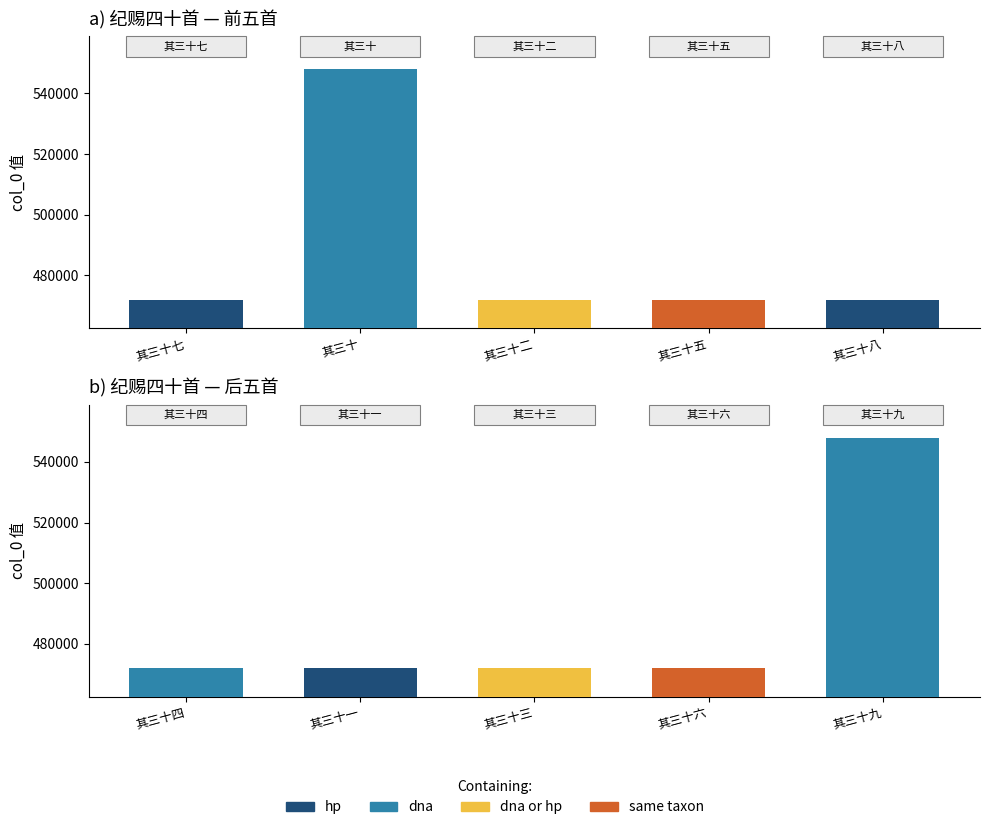

True or false: the data shows 623120 at 其三十三.

False